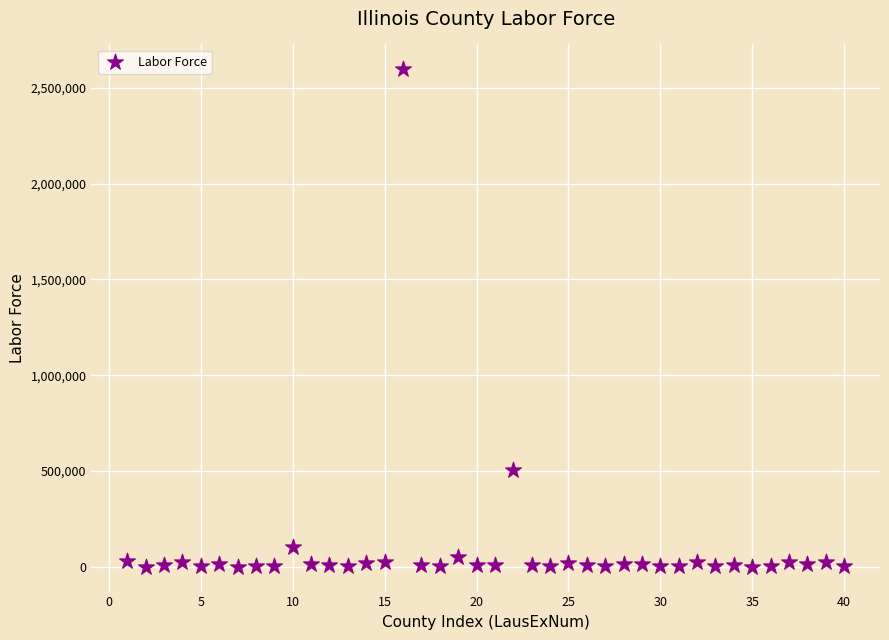

What Y value in the scatter plot is closest to 1298798?

504532